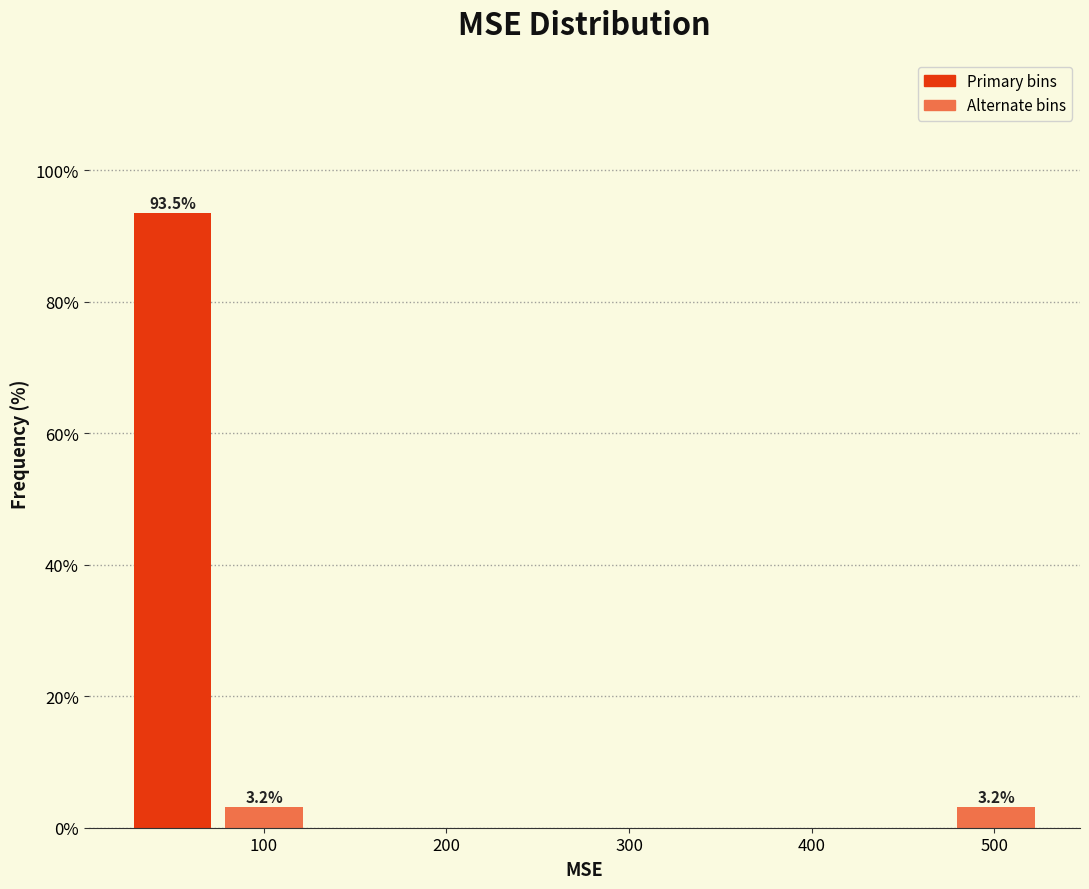

Over which range of the x-axis is the bar tallest?

30 to 80